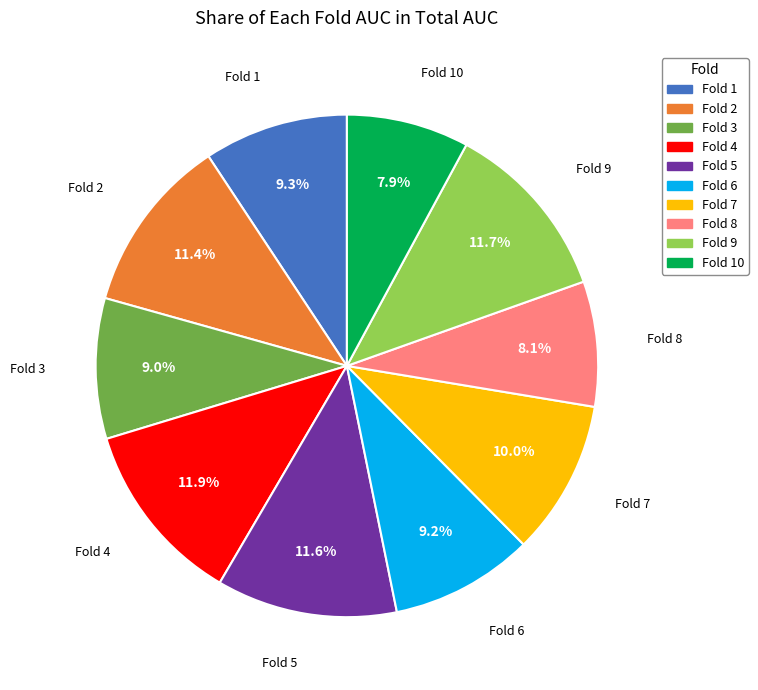

Is there any slice that represents more than half of the pie?

No